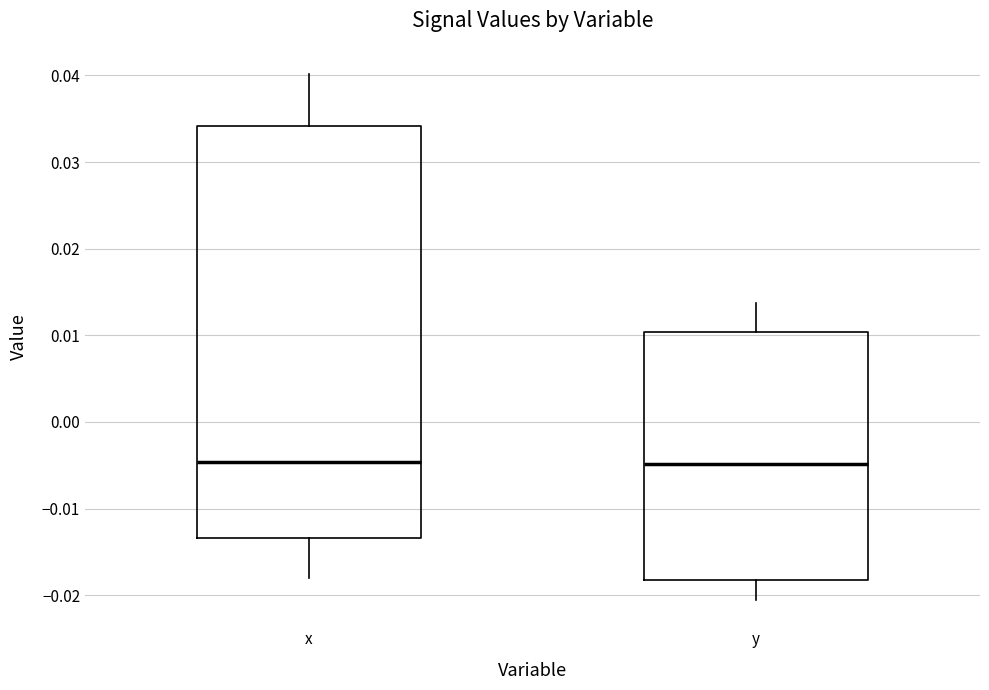

Where does the median line of the box for x sit on the y-axis? The values are not printed on the chart, so give them approximately, as read against the axis.

-0.005